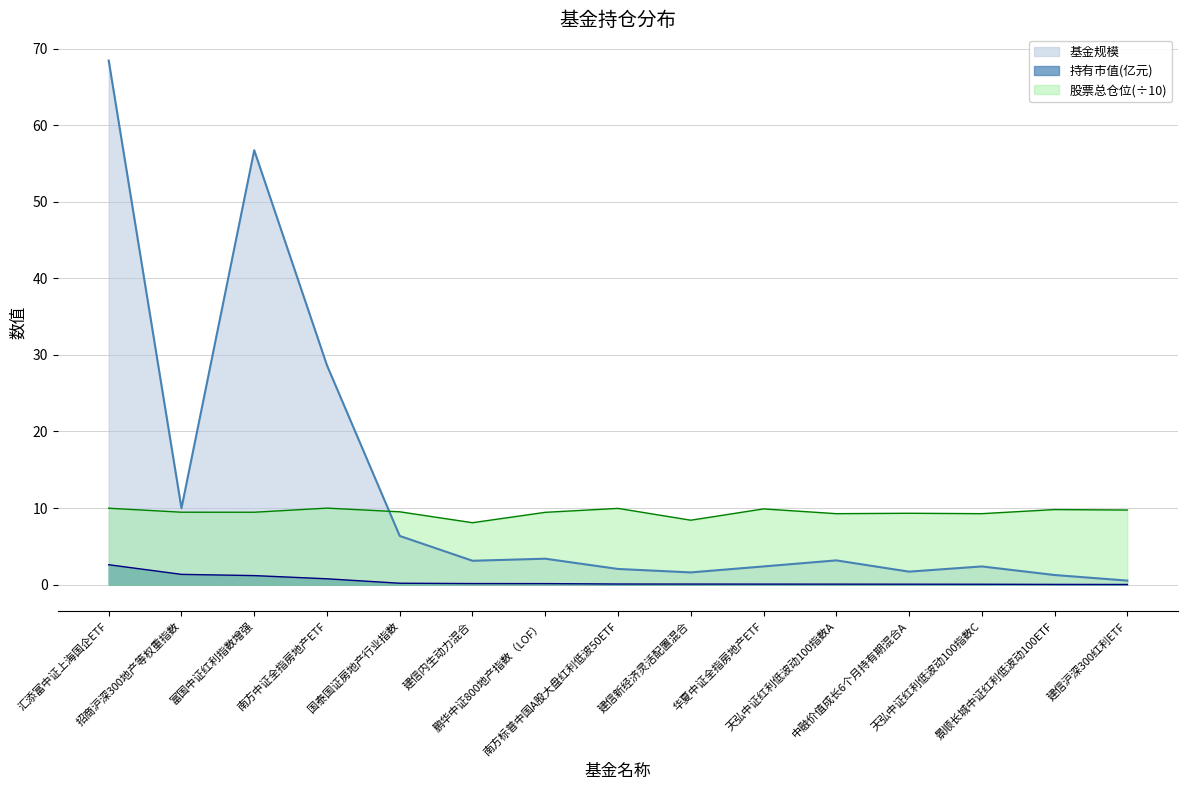

Rank the series at 建信沪深300红利ETF from lowest to highest value.

持有市值(亿元), 基金规模, 股票总仓位